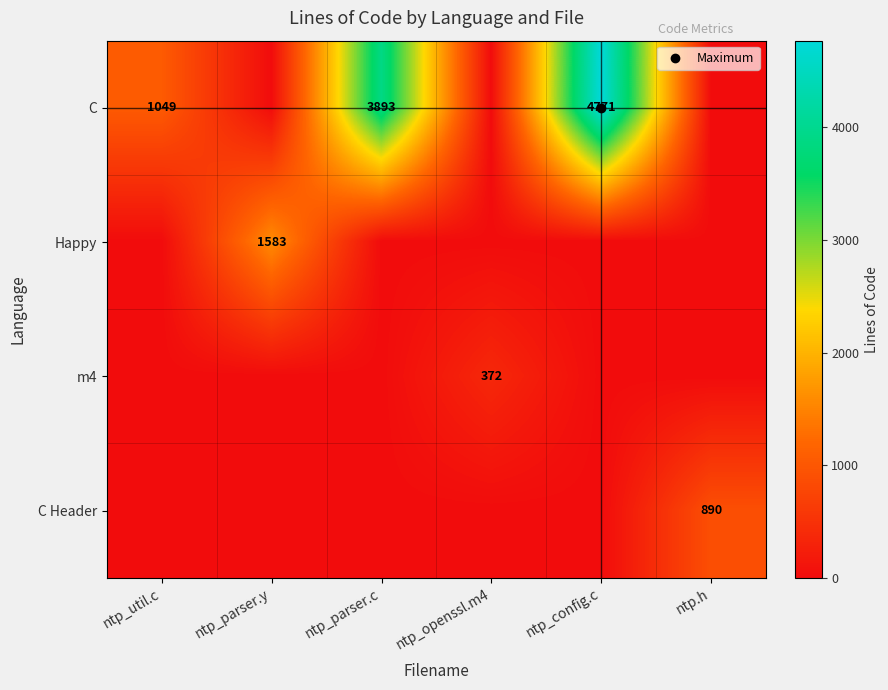

The C Header series shows 890 at ntp.h. True or false?

True